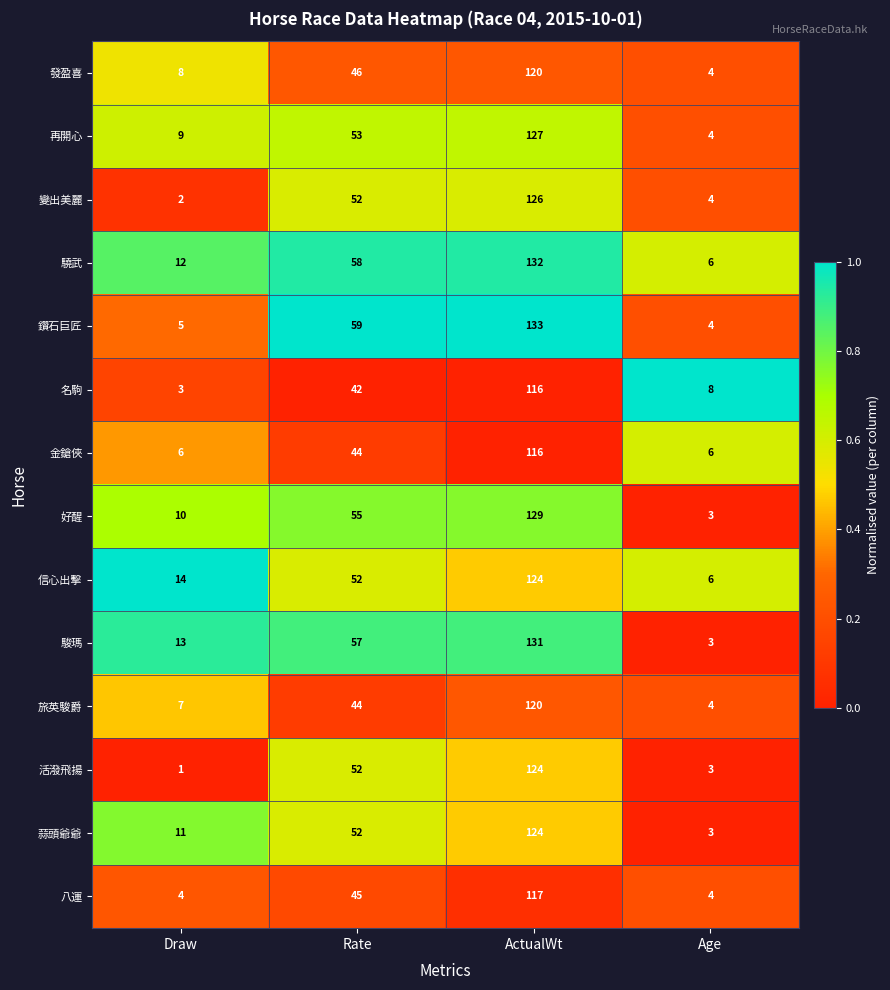

Between Rate and ActualWt, which series saw the biggest shift?

旅英駿爵